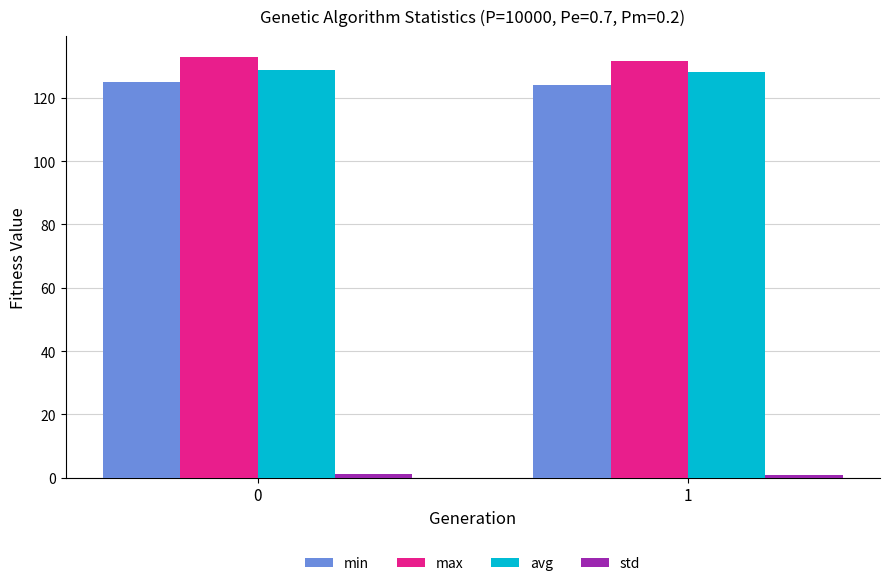

How many bars are there in total?

8